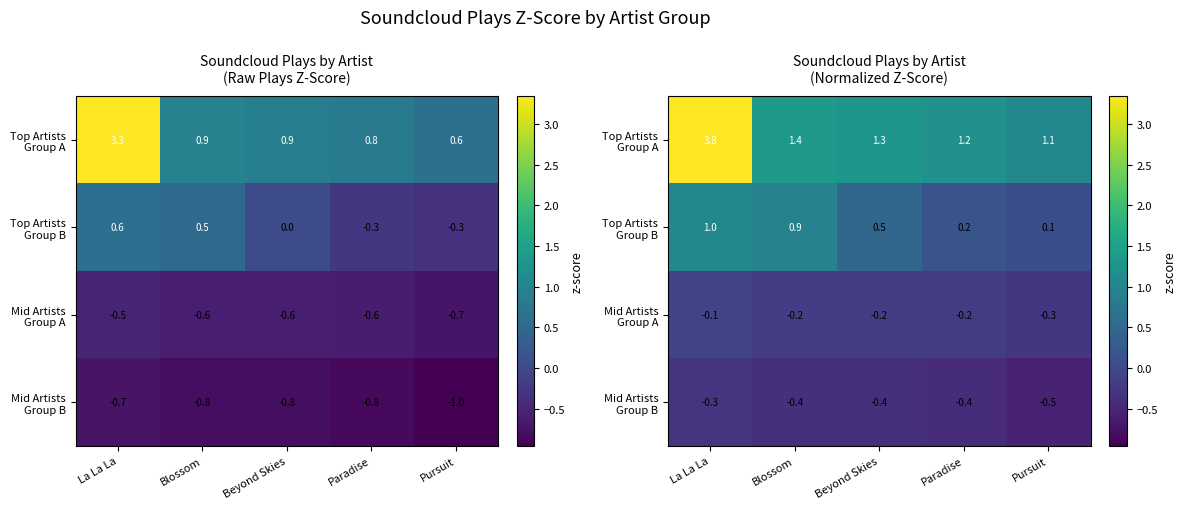

Between La La La and Pursuit, which series saw the biggest shift?

Top Artists Group A